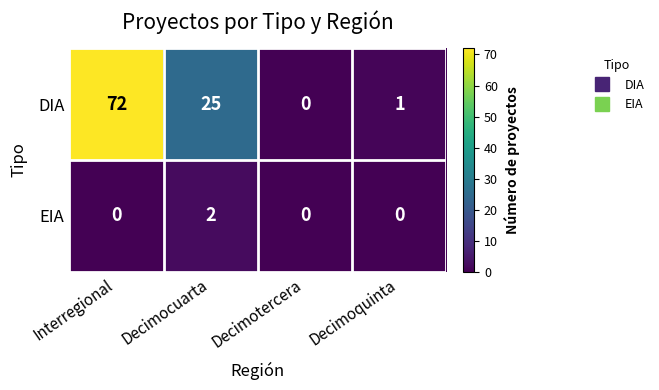

What is the sum of the DIA values at Interregional and Decimocuarta?

97